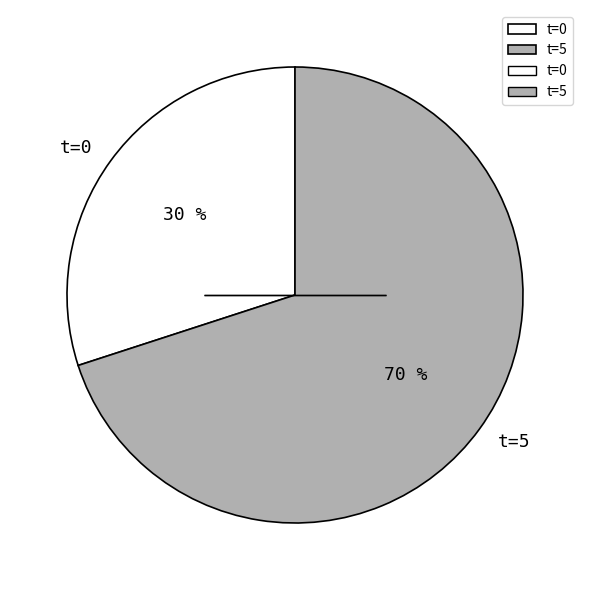

To the nearest percent, what is the combined percentage of t=0 and t=5?

100%